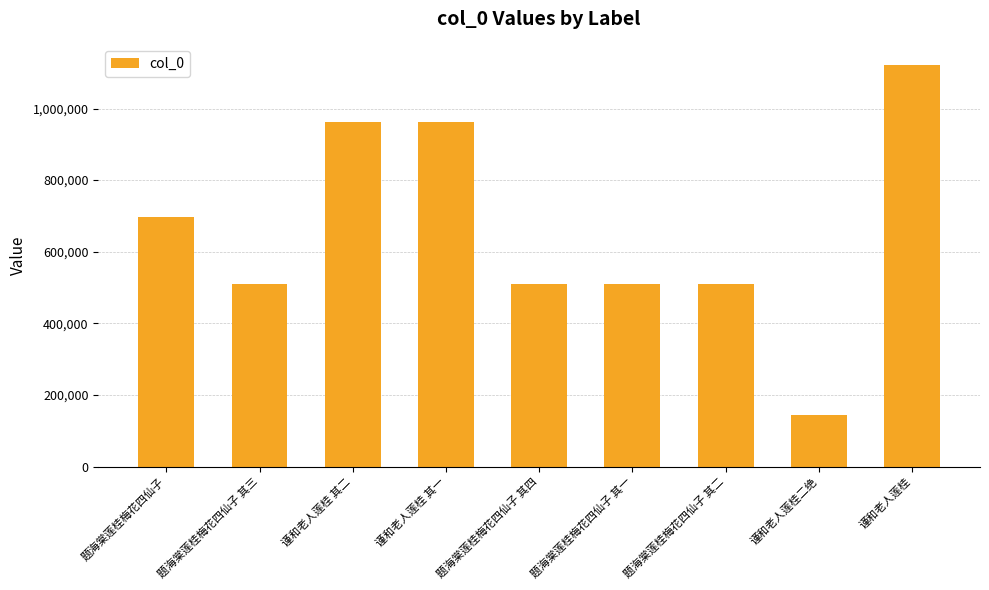

What is the label of the 3rd bar from the right?

题海棠莲桂梅花四仙子 其二